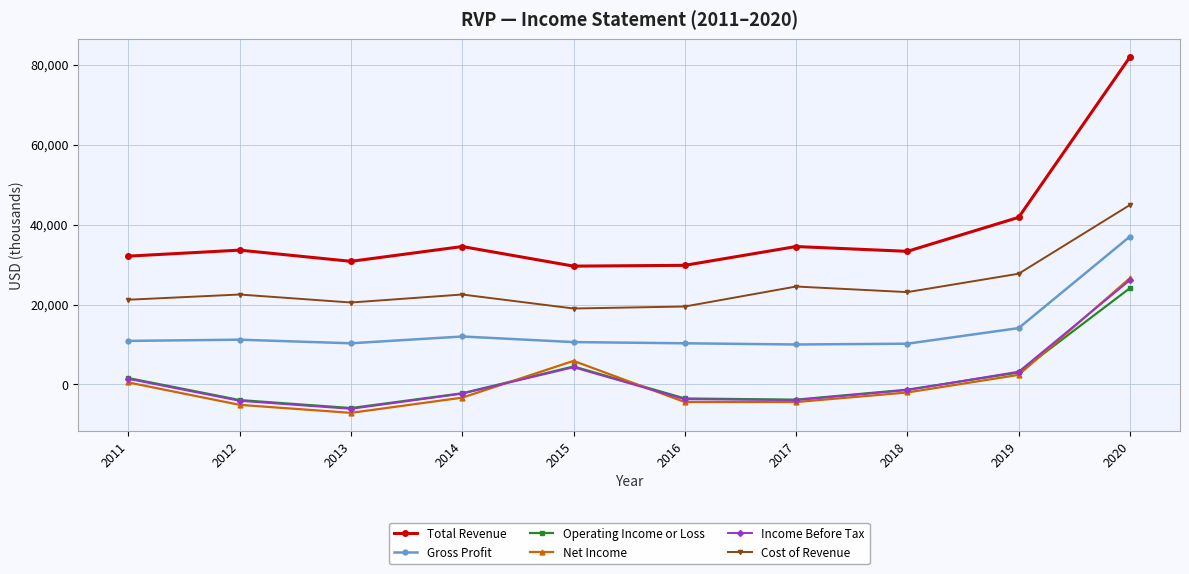

What are all the series names shown in the legend?

Total Revenue, Gross Profit, Operating Income or Loss, Net Income, Income Before Tax, Cost of Revenue